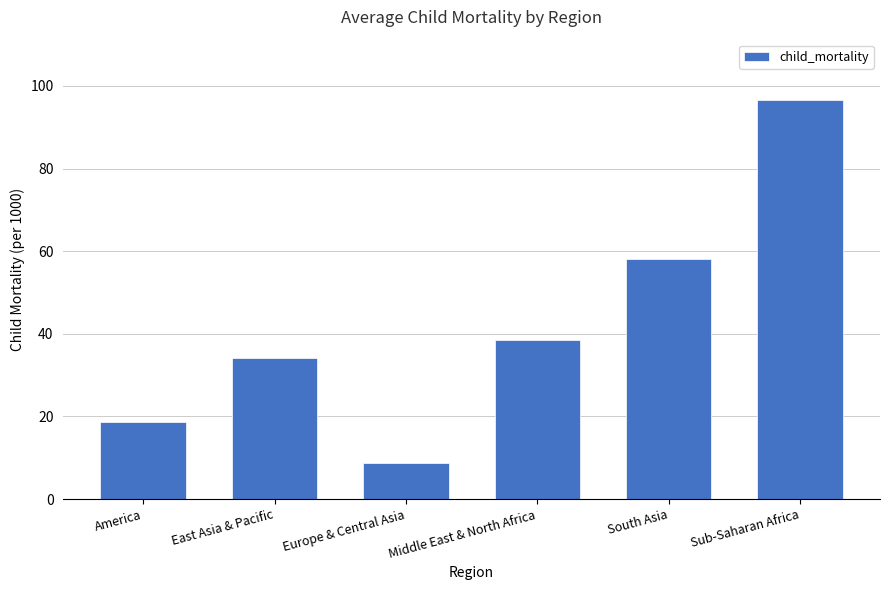

What is the change in value from East Asia & Pacific to Sub-Saharan Africa?

+62.5